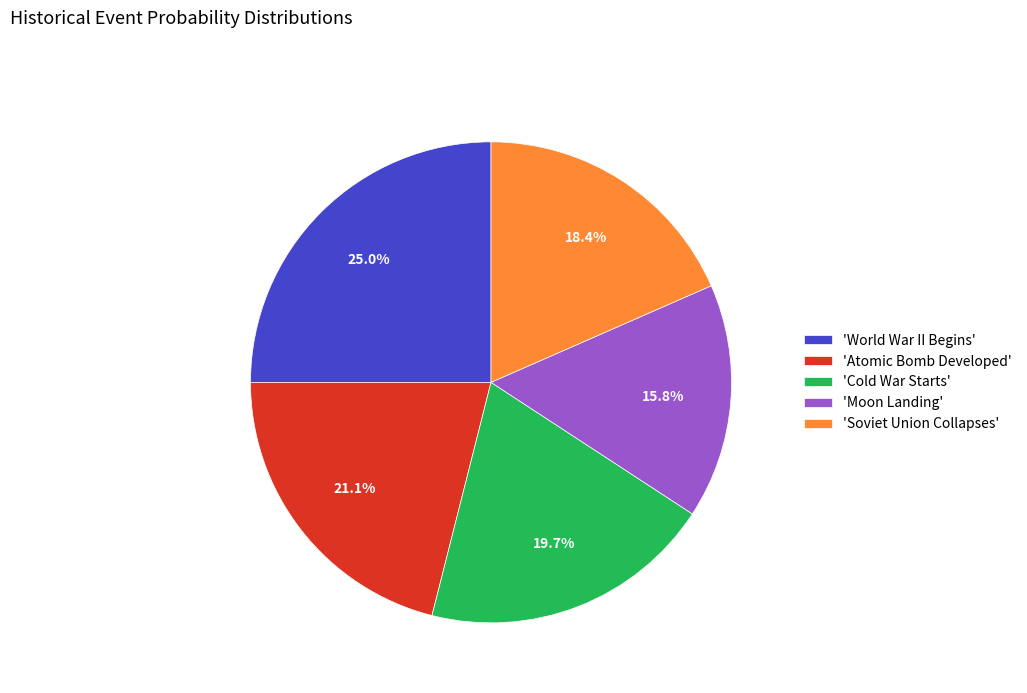

Does 'Soviet Union Collapses' account for over 50% of the chart?

No